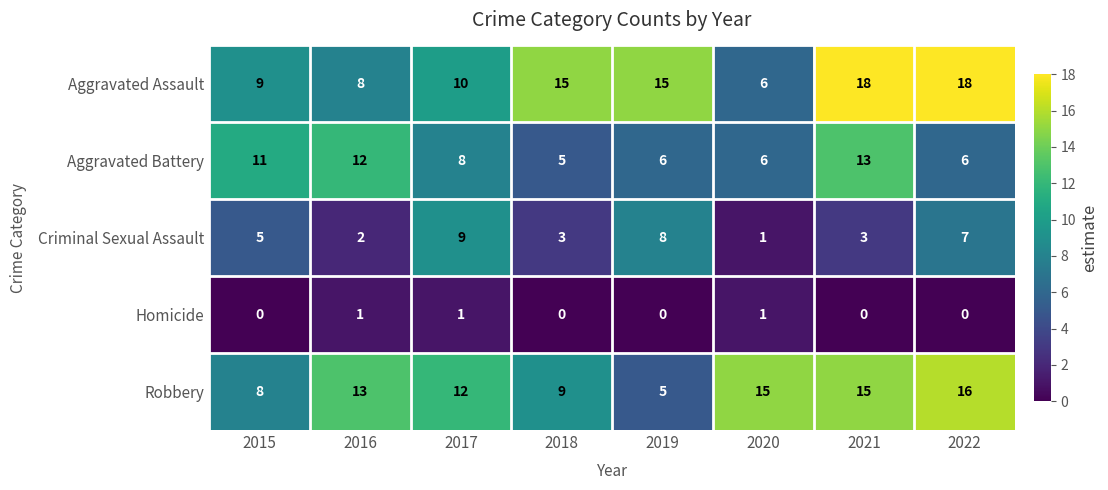

How many data points does each series have?

8